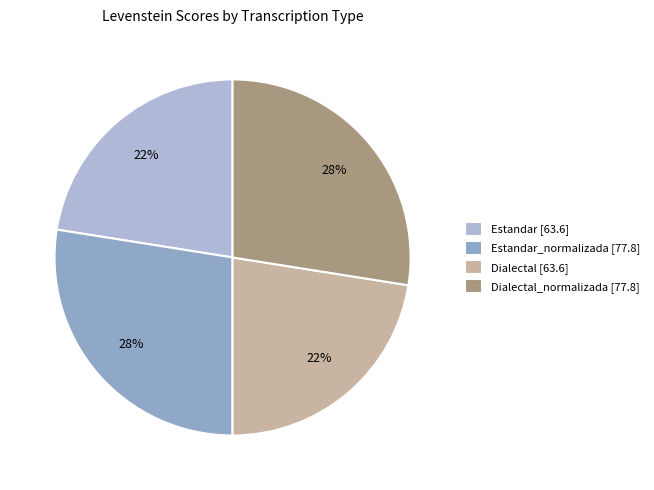

How many slices are in this pie chart?

4